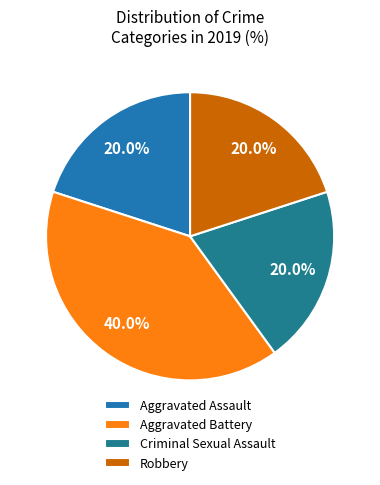

Rank the categories by value from lowest to highest.

Aggravated Assault, Criminal Sexual Assault, Robbery, Aggravated Battery